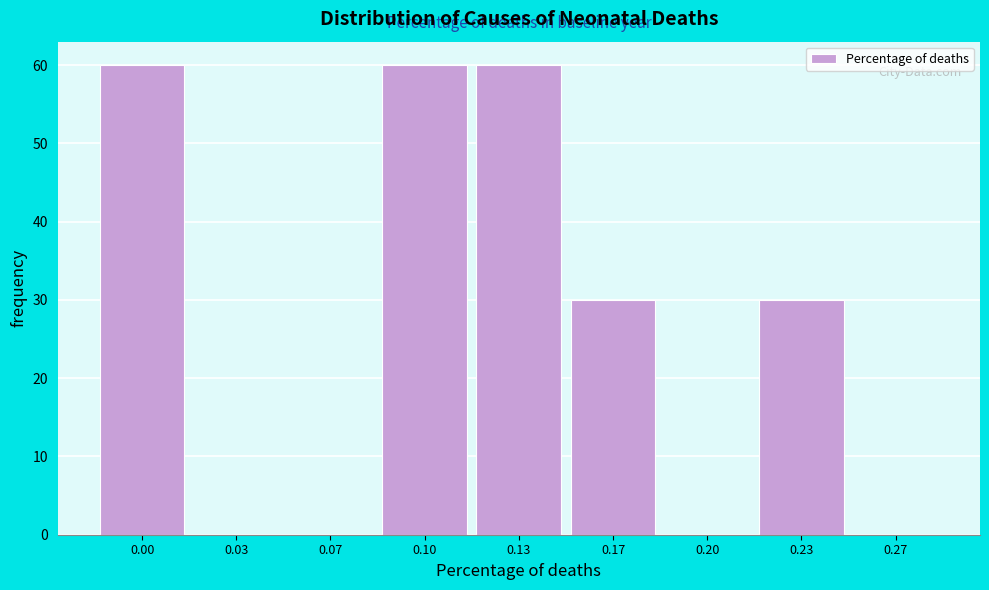

Reading right to left, extract all data points from this chart.

0.27=0	0.23=30	0.20=0	0.17=30	0.13=60	0.10=60	0.07=0	0.03=0	0.00=60